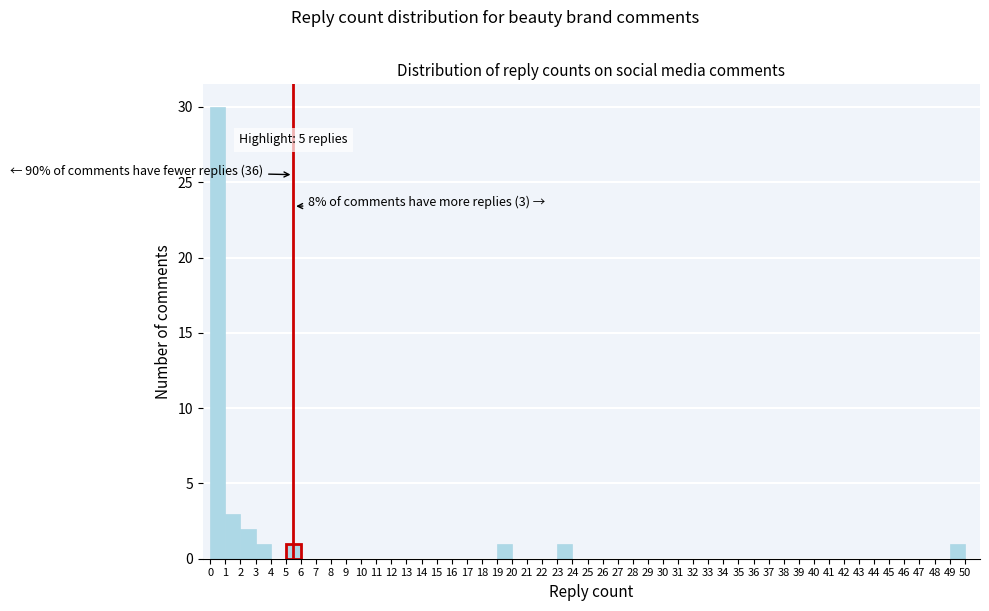

Which range on the x-axis has the tallest bar?

0 to 1